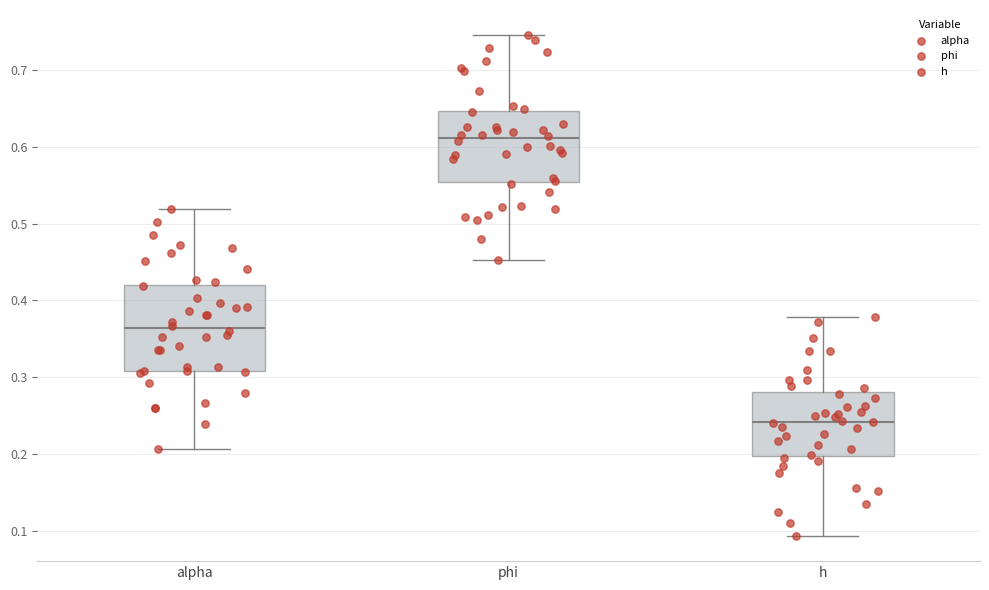

Reading left to right, read every box against the y-axis: the position of its median line, the range the box covers, and the ends of its whiskers. The values are not printed on the chart, so give them approximately, as read against the axis.

alpha: median 0.36, box 0.31 to 0.42, whiskers 0.21 to 0.52
phi: median 0.61, box 0.55 to 0.65, whiskers 0.45 to 0.75
h: median 0.24, box 0.20 to 0.28, whiskers 0.09 to 0.38